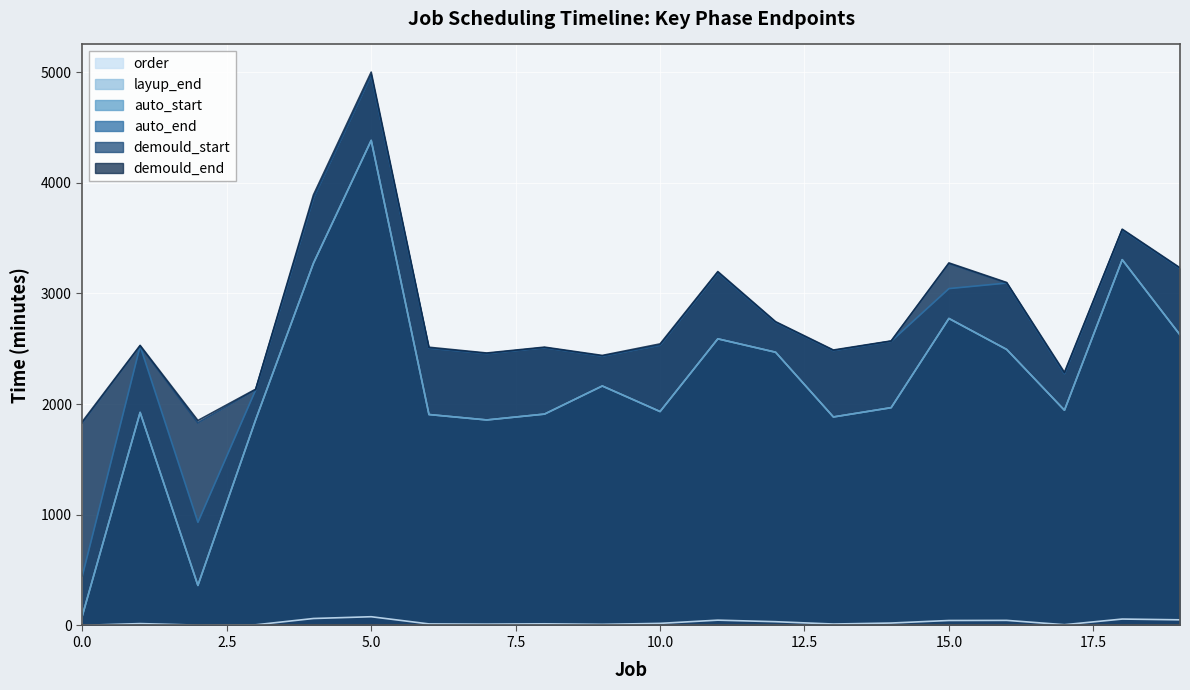

How many values in the order series exceed 19?

9